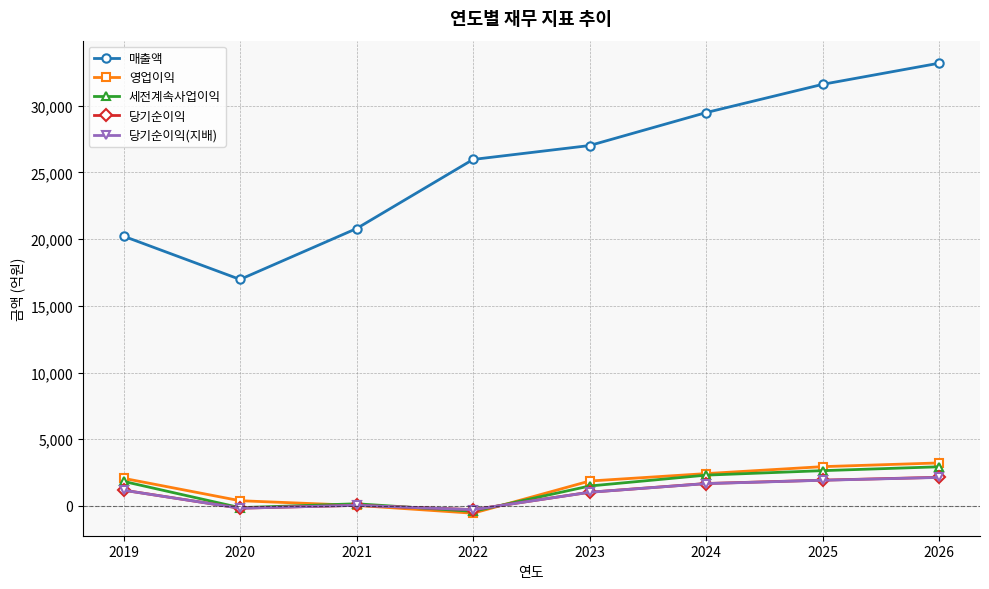

Between 2021 and 2023, which series saw the biggest shift?

매출액